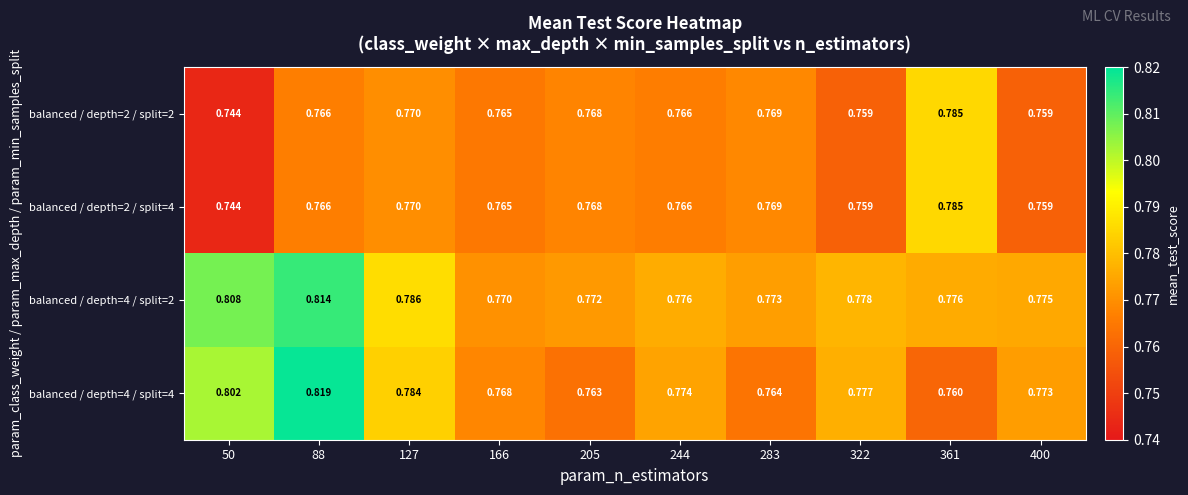

How many series are shown in this chart?

4